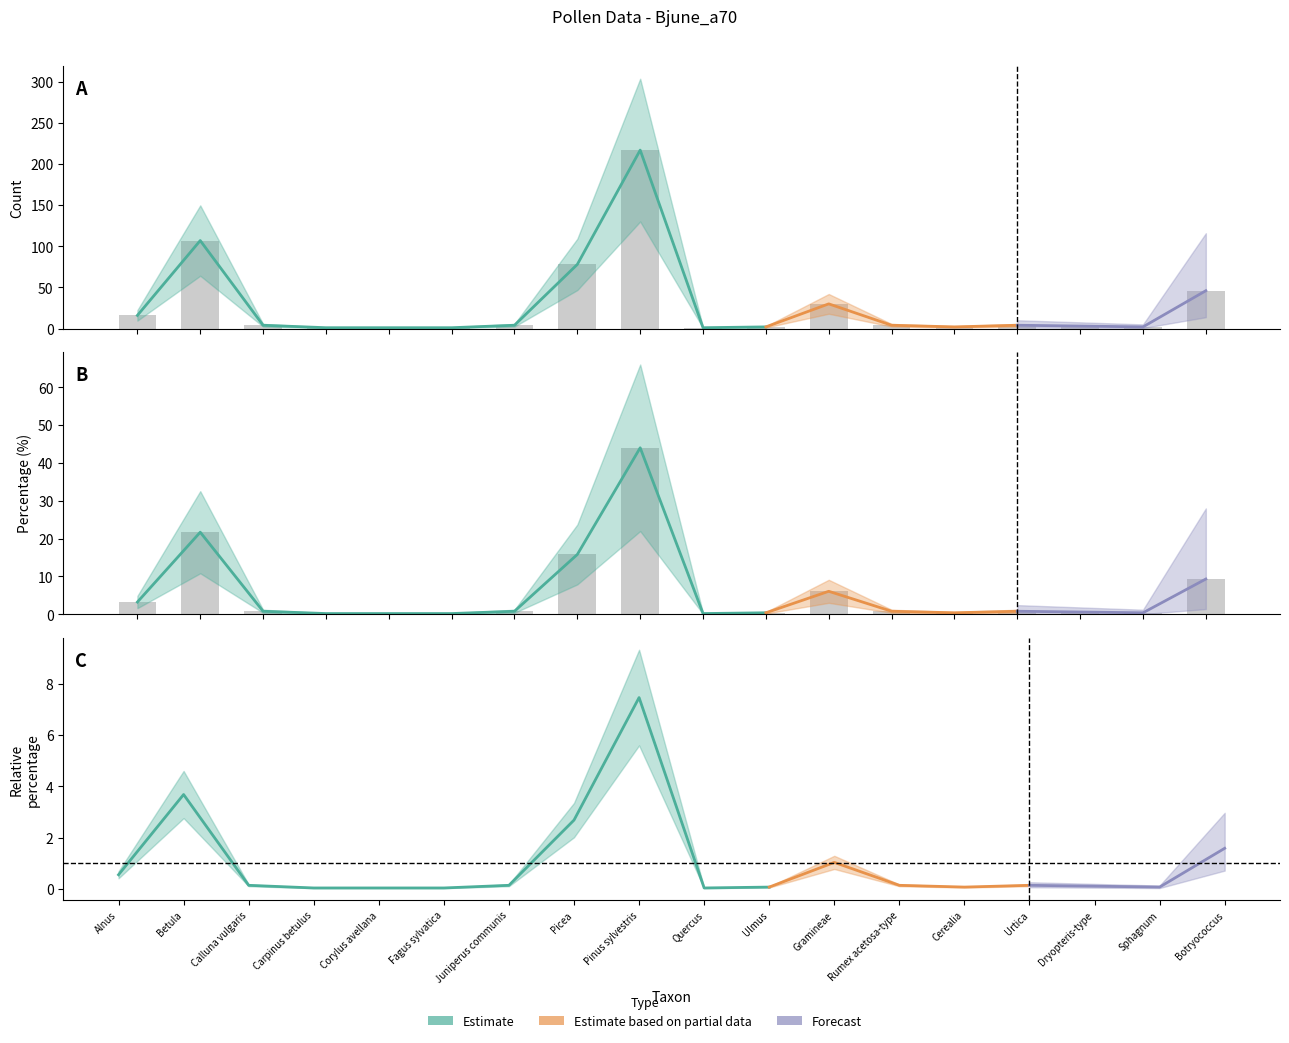

What is the label of the 18th bar from the right?

Alnus